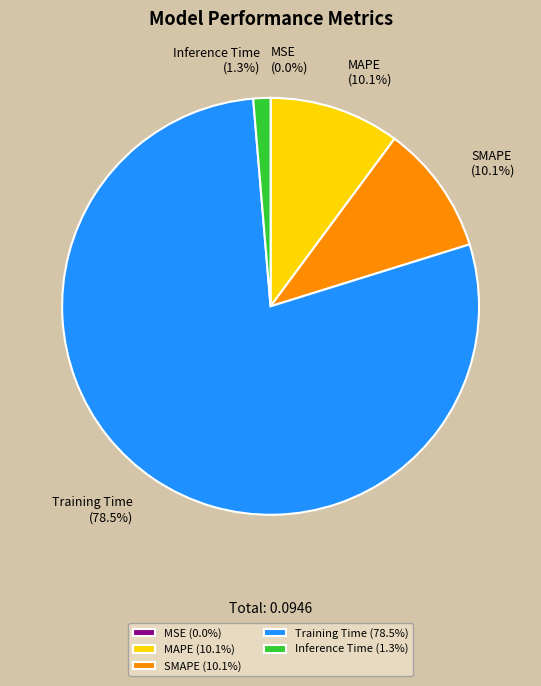

Is it true that Training Time is 69% of the pie?

False